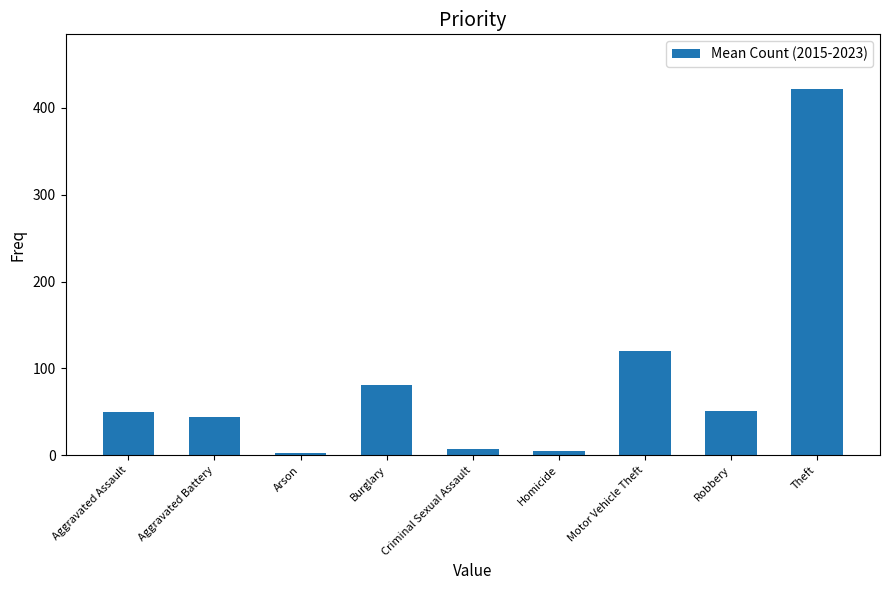

What position from the left is Theft?

9